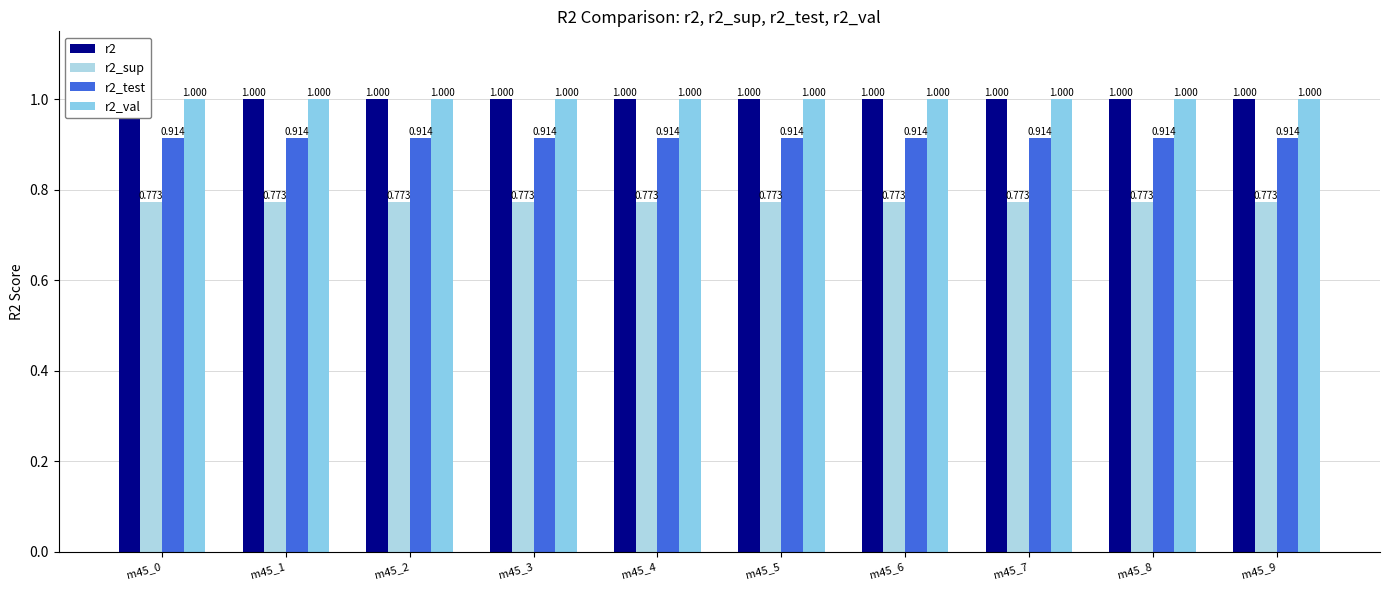

At which category is the sum across all series the highest?

m45_0